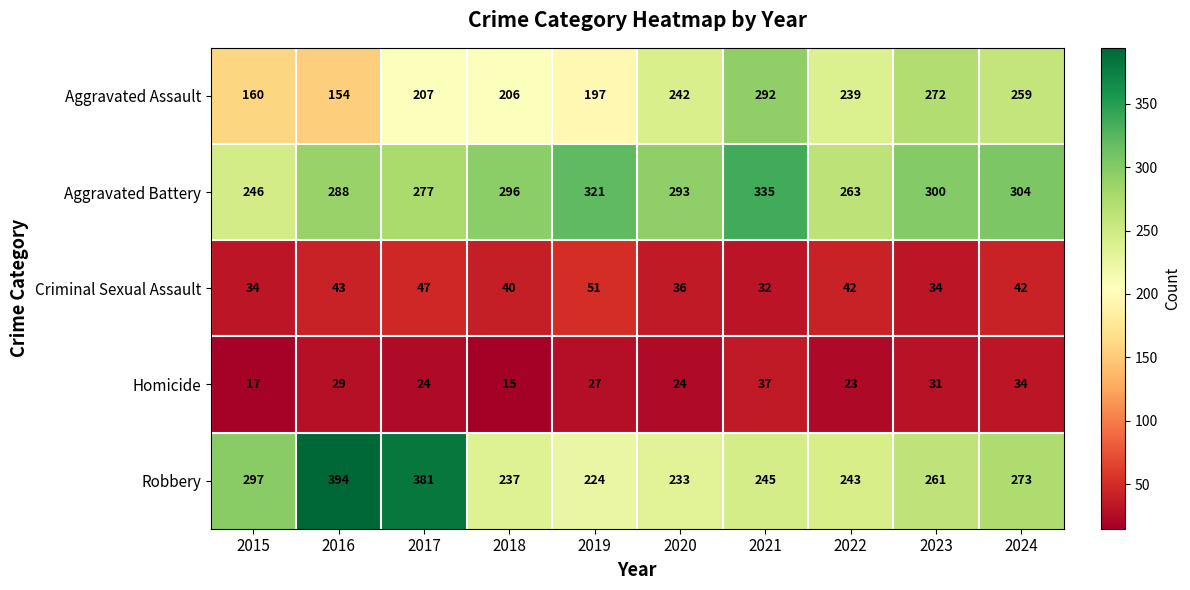

At which category is the sum across all series the highest?

2021